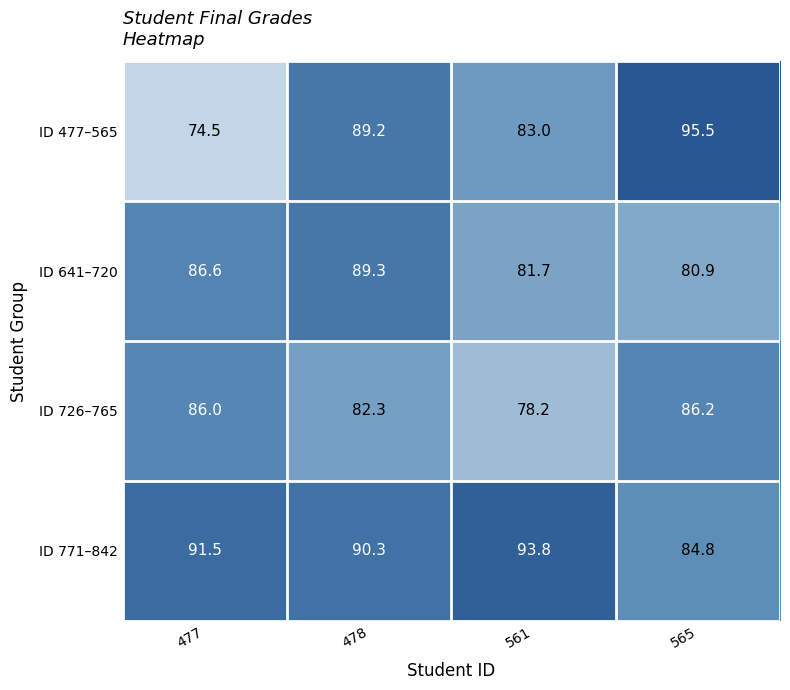

Which series has the largest total across all categories?

ID 771–842